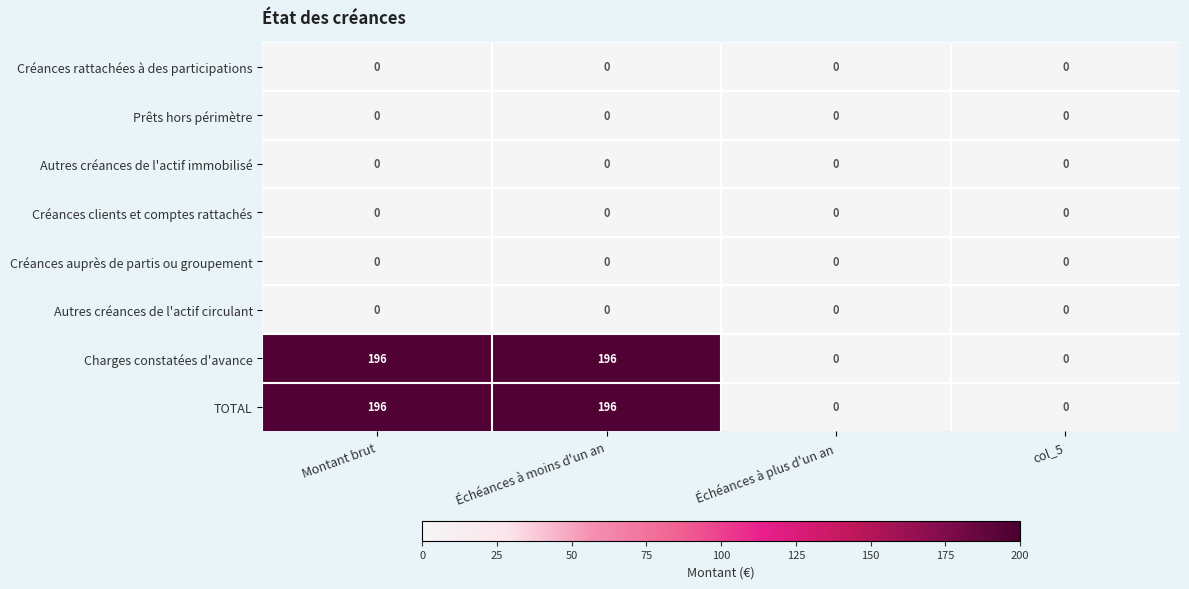

The value of Autres créances de l'actif immobilisé at Montant brut is 0. True or false?

True